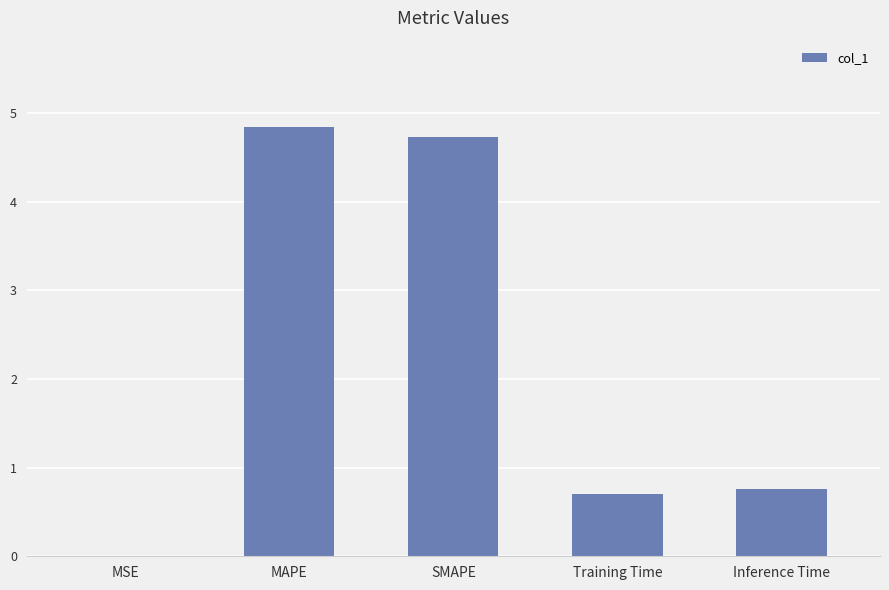

Is it true that the value at SMAPE is 4.7?

True